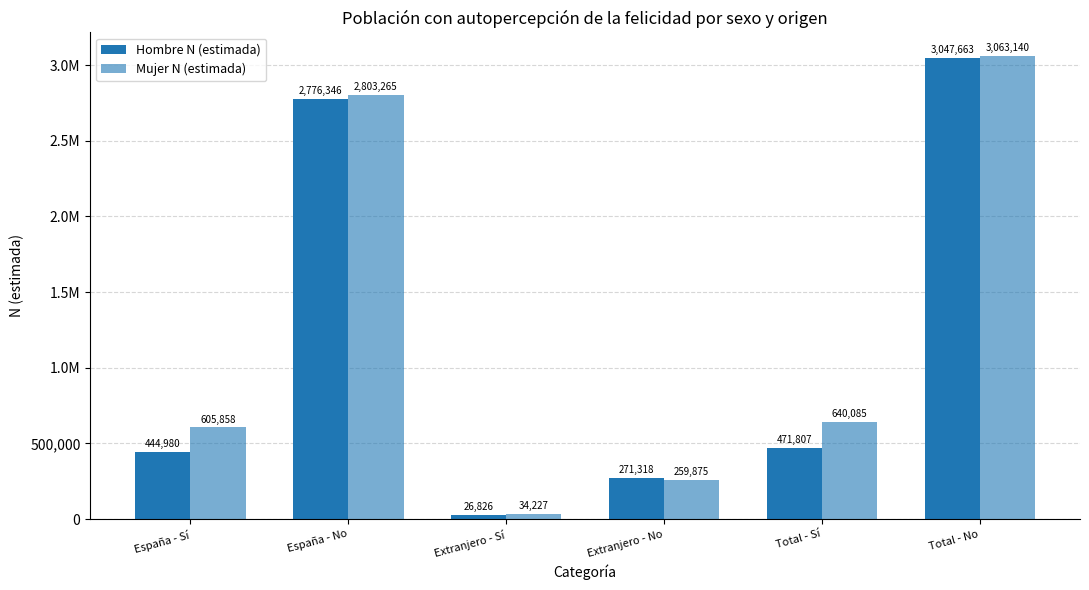

Are the bars horizontal?

No